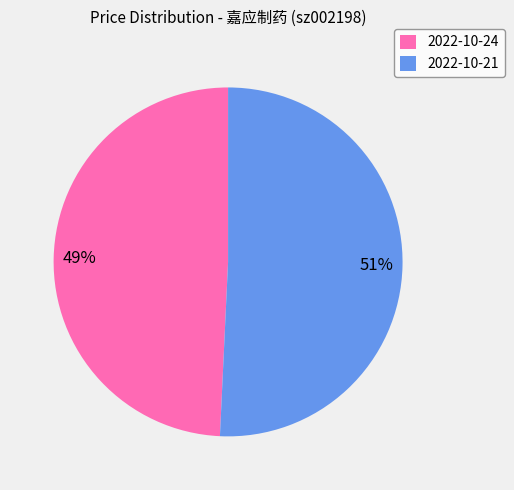

Do 2022-10-24 and 2022-10-21 together represent more than half of the pie?

Yes